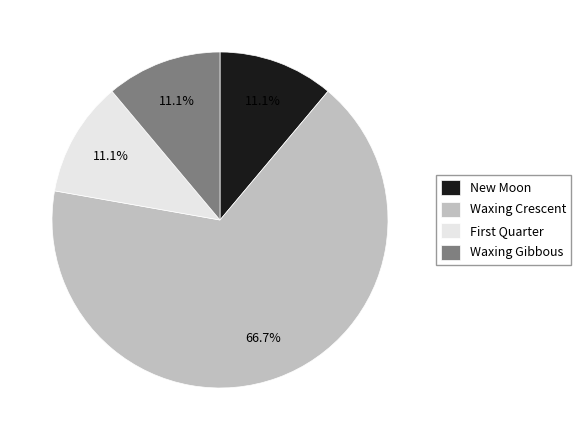

Which slice is the largest?

Waxing Crescent